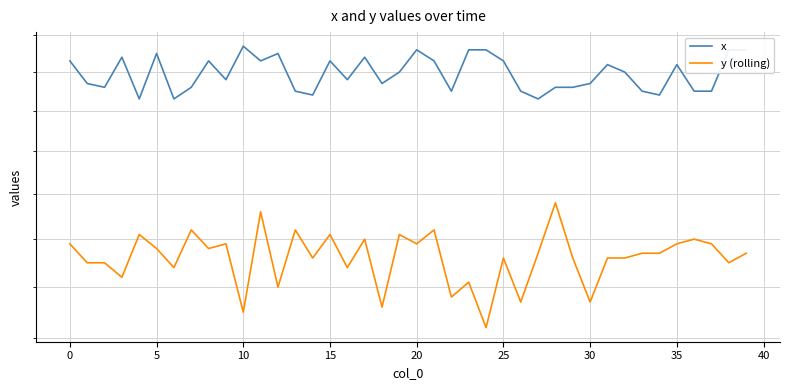

Rank the series at 18 from lowest to highest value.

y (rolling), x